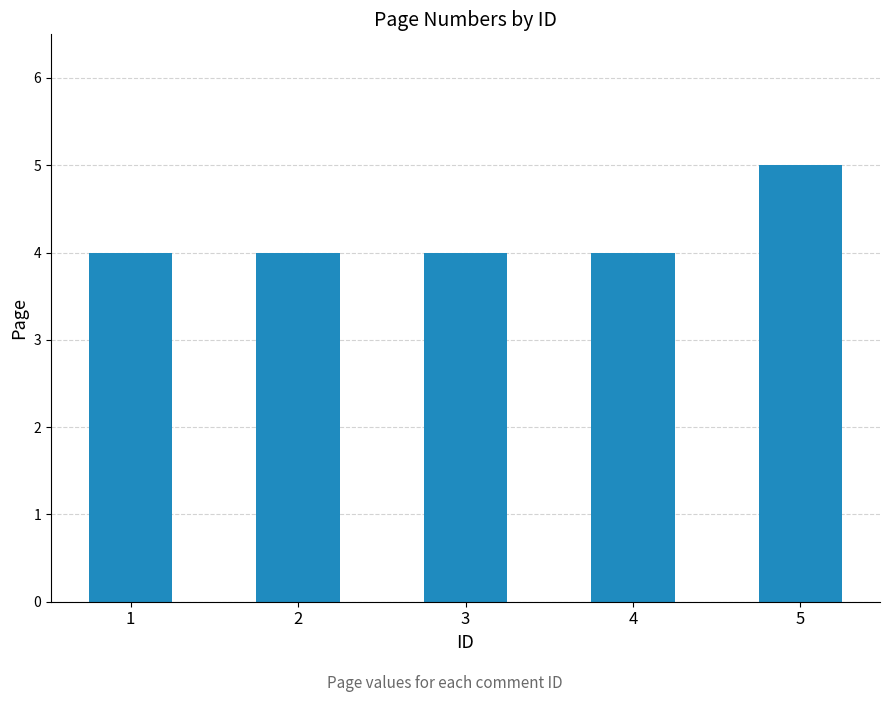

Approximately how many times larger is the value at 1 compared to 3?

1.0